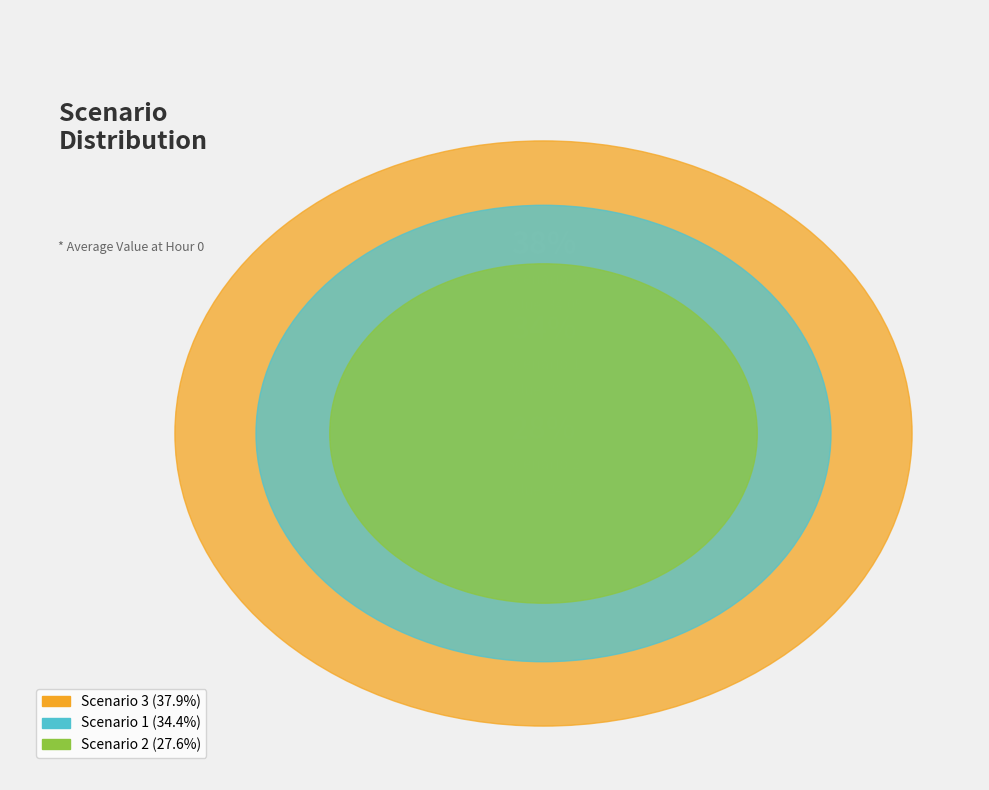

To the nearest percent, what percentage of the pie is Scenario 3?

38%